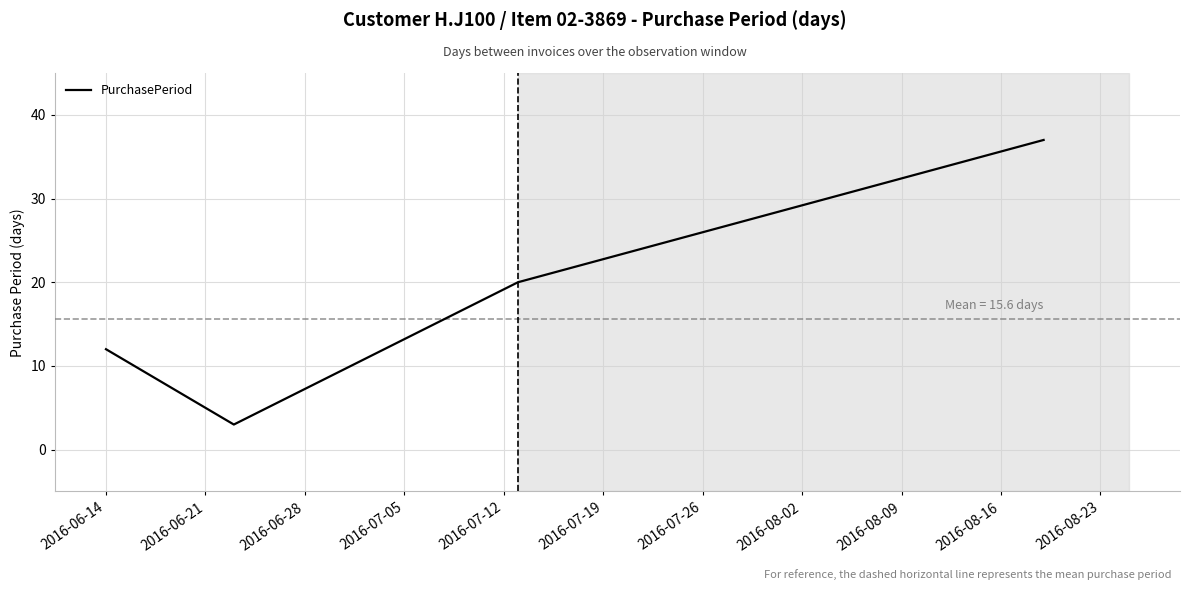

How many interior local valleys (lower than both neighbors) does the data have?

1